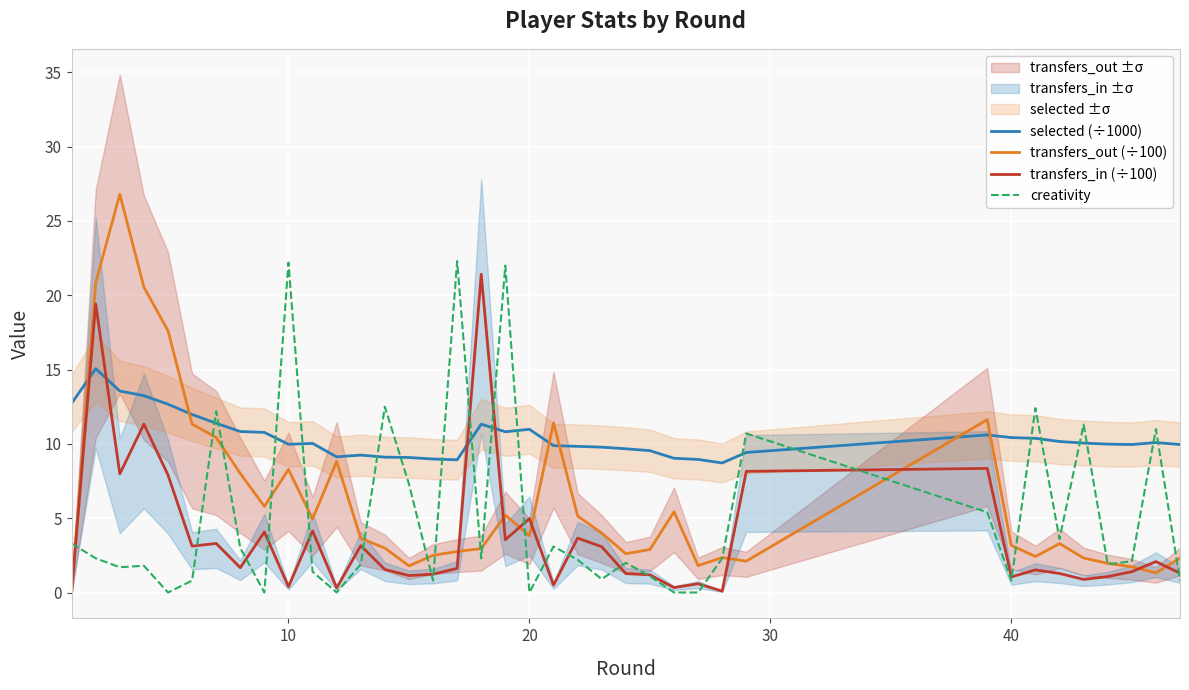

True or false: selected (÷1000) and transfers_in (÷100) intersect in this chart.

True